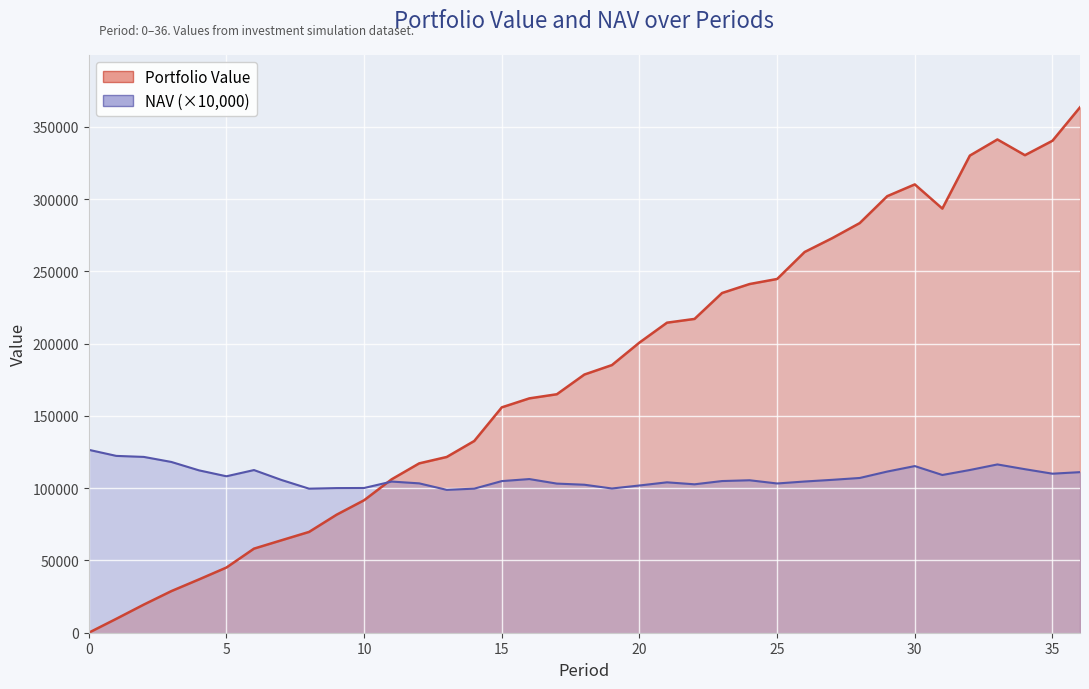

Rank the series at 28 from lowest to highest value.

NAV (×10,000), Portfolio Value